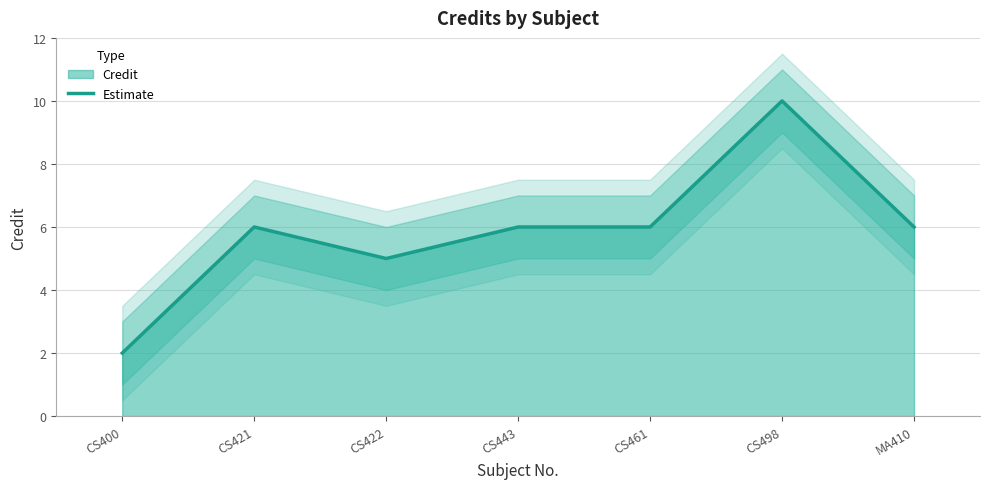

What is the sum of all values?

41